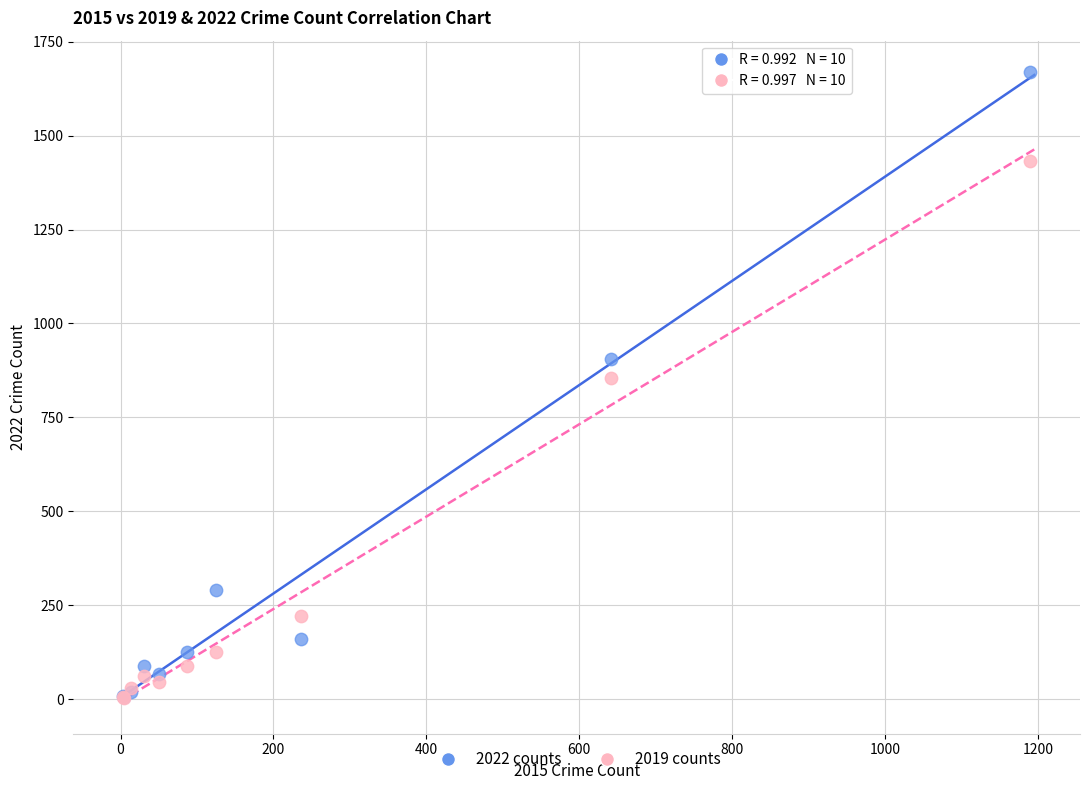

In the 2019 counts series, what Y value is closest to 718?

855